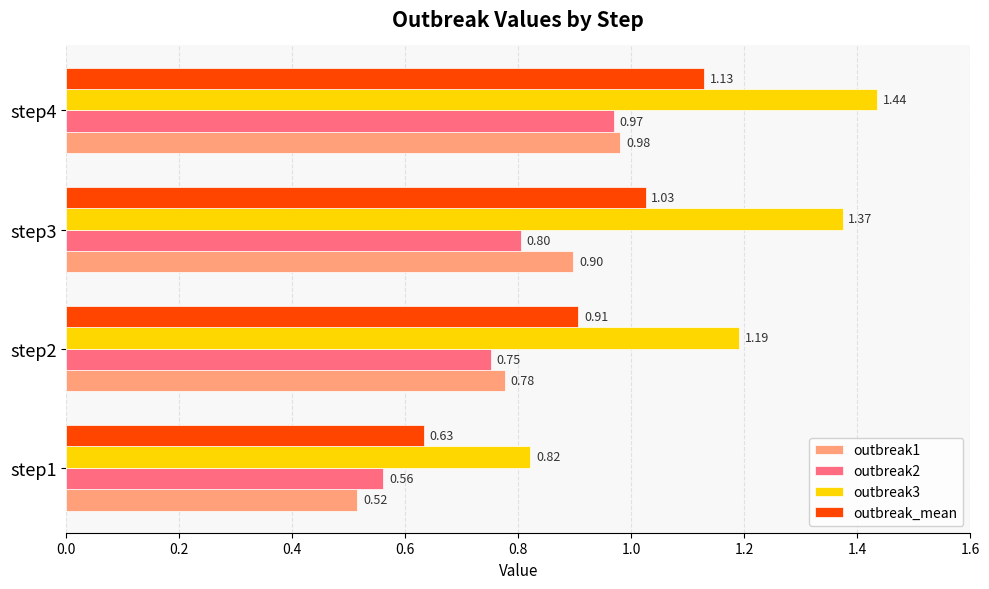

What is the sum of all outbreak2 values?

3.1